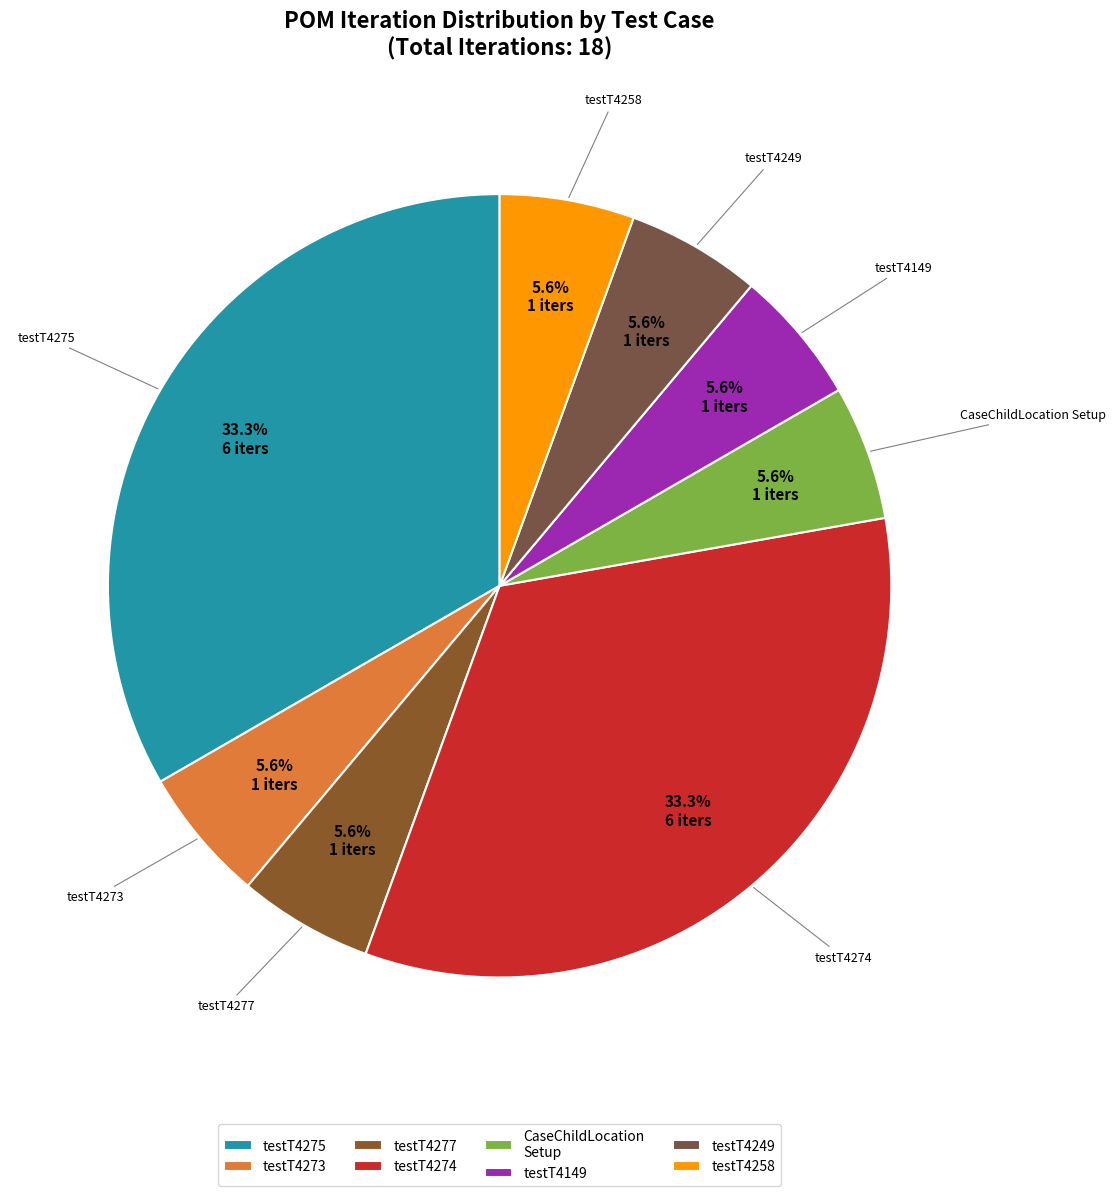

How many segments does this pie chart have?

8